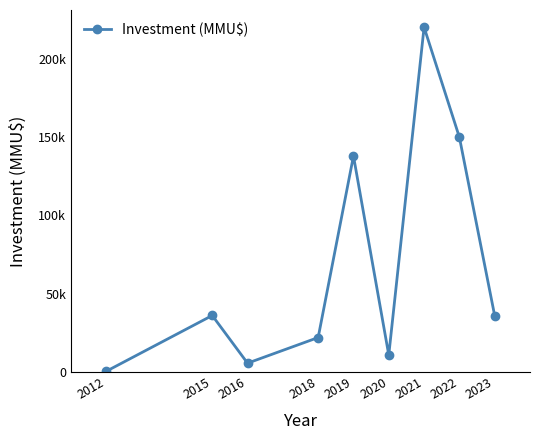

How many lines are shown in the chart?

1